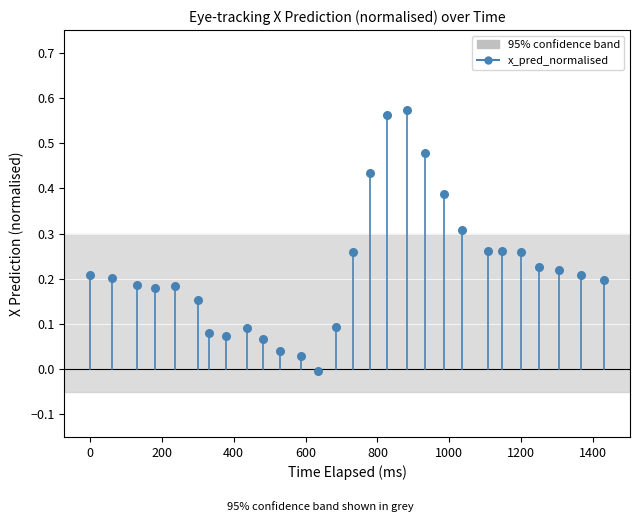

What is the range of X values (max minus min)?

1431.5